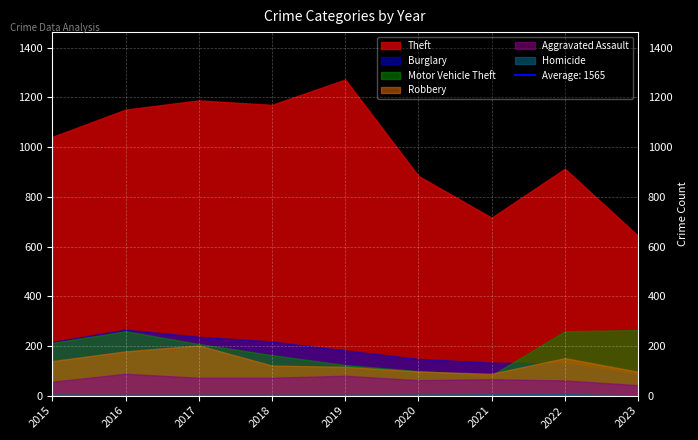

At which label is Theft closest to 957?

2022